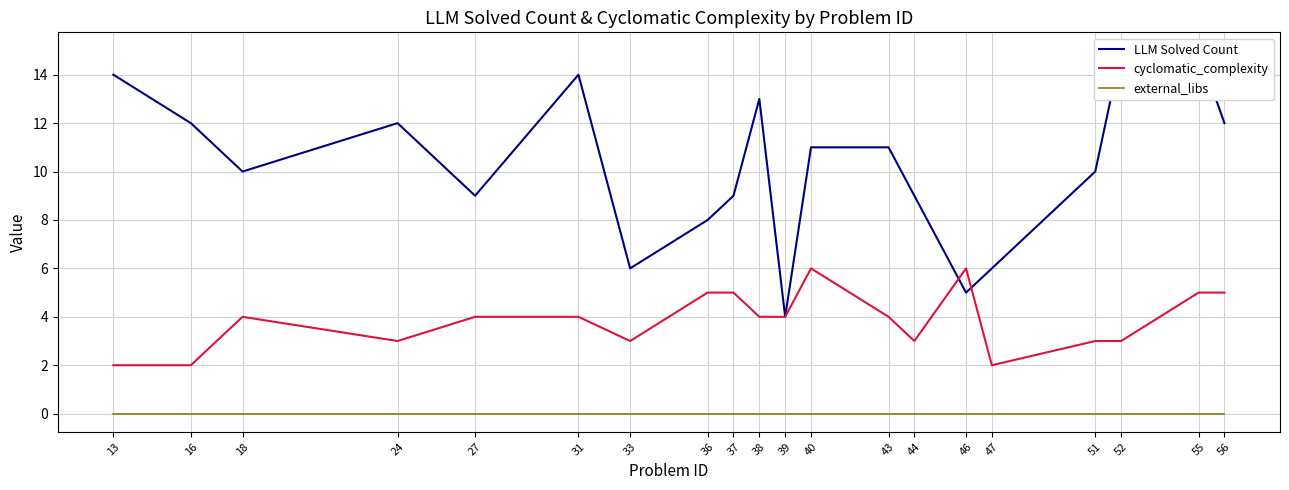

Rank the series by their average value, from lowest to highest.

external_libs, cyclomatic_complexity, LLM Solved Count